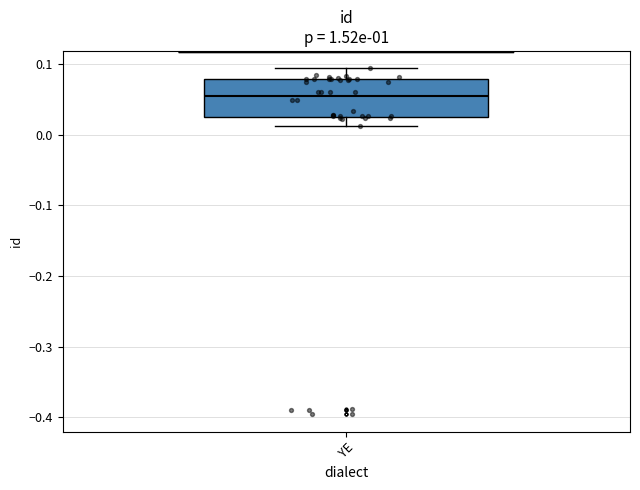

Where is the upper edge of the box for YE on the y-axis? The values are not printed on the chart, so give them approximately, as read against the axis.

0.08